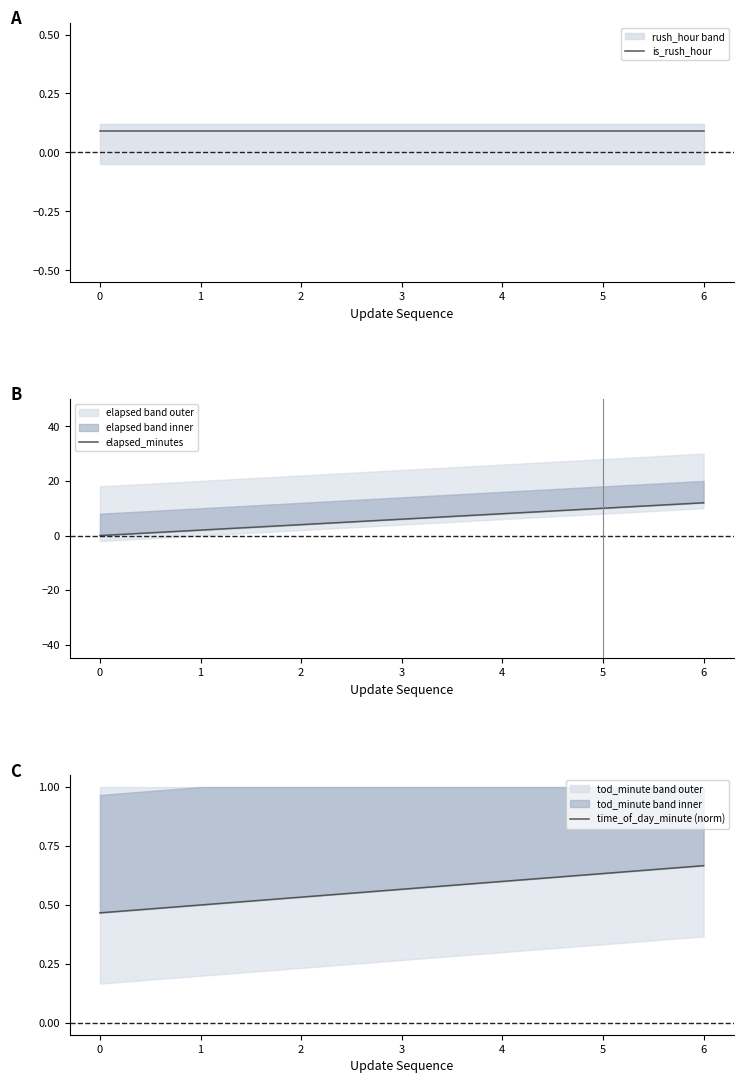

What is the sum of all elapsed_minutes values?

42.0